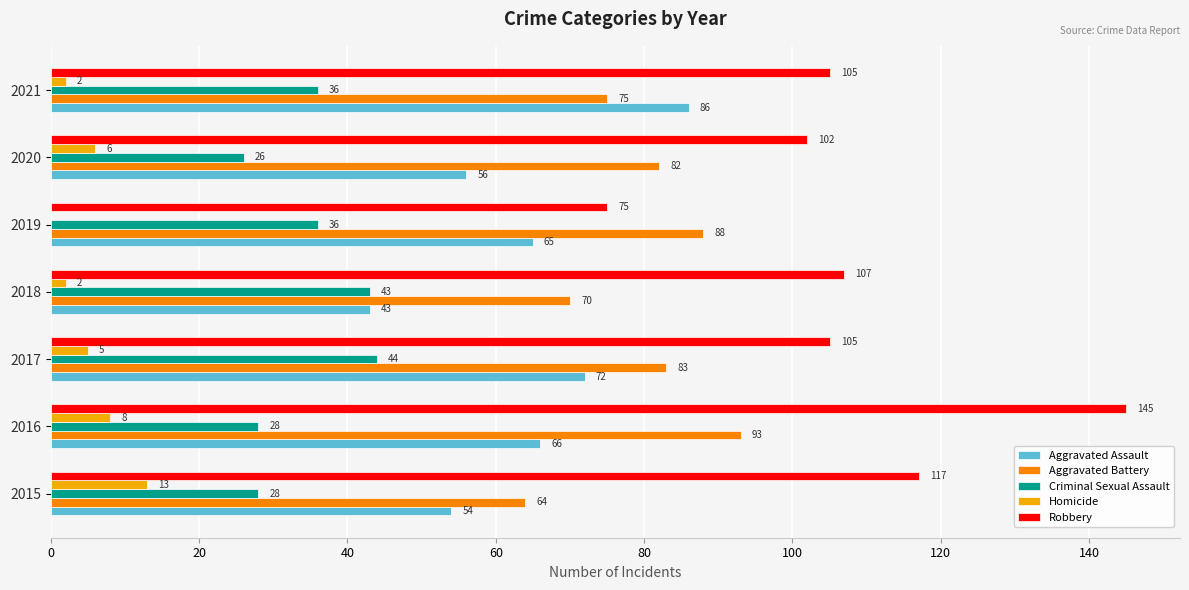

What is the average value of the Aggravated Battery series?

79